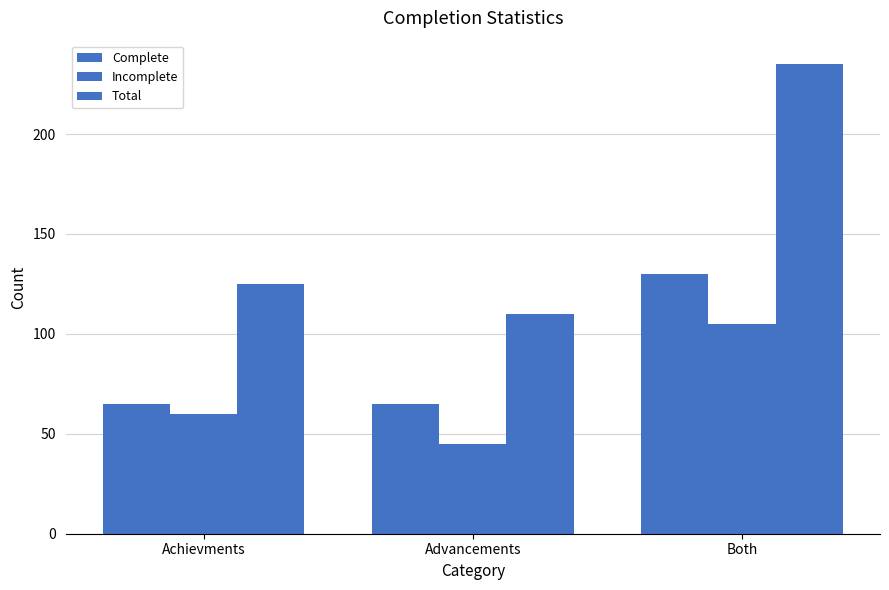

Reading left to right, list all the values displayed in this chart.

Complete: 65	65	130
Incomplete: 60	45	105
Total: 125	110	235